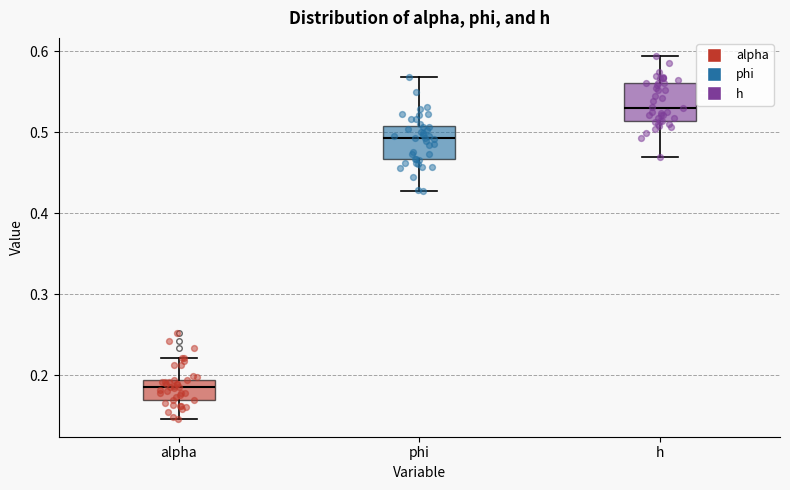

Reading left to right, read every box against the y-axis: the position of its median line, the range the box covers, and the ends of its whiskers. The values are not printed on the chart, so give them approximately, as read against the axis.

alpha: median 0.19 (inside the box), box 0.17 to 0.19, whiskers 0.15 to 0.22
phi: median 0.49, box 0.47 to 0.51, whiskers 0.43 to 0.57
h: median 0.53, box 0.51 to 0.56, whiskers 0.47 to 0.59